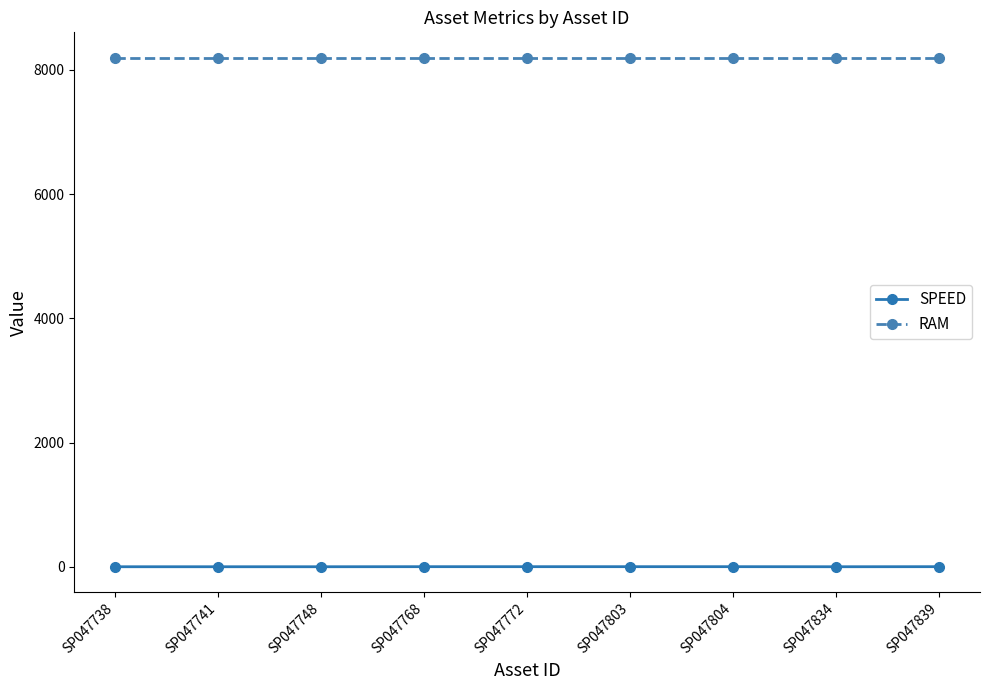

What is the average value of the RAM series?

8192